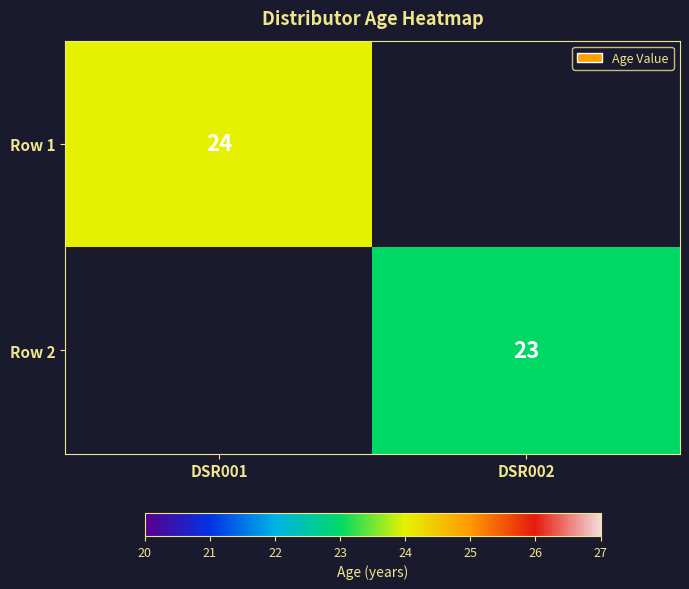

Which has a higher value, DSR001 or DSR002?

DSR001